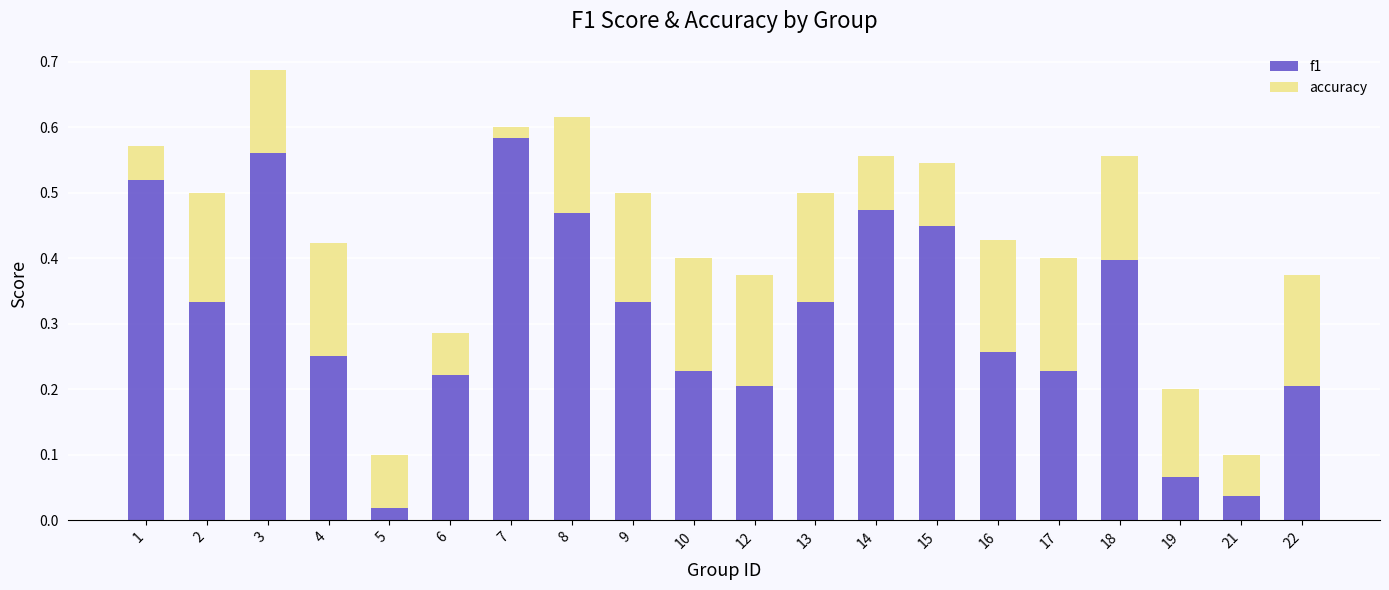

What is the sum of all f1 values?

6.2